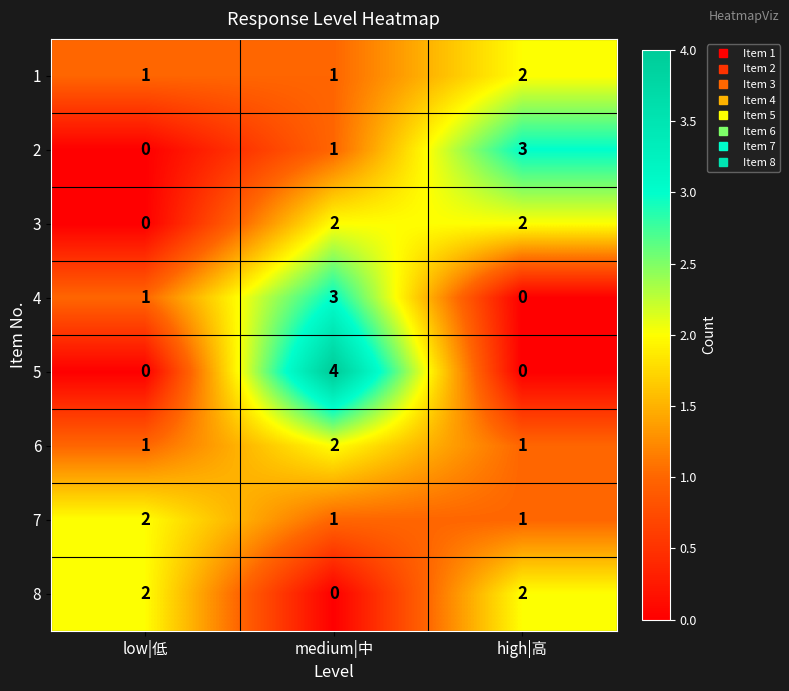

Where is 4 nearest to the value 1?

low|低